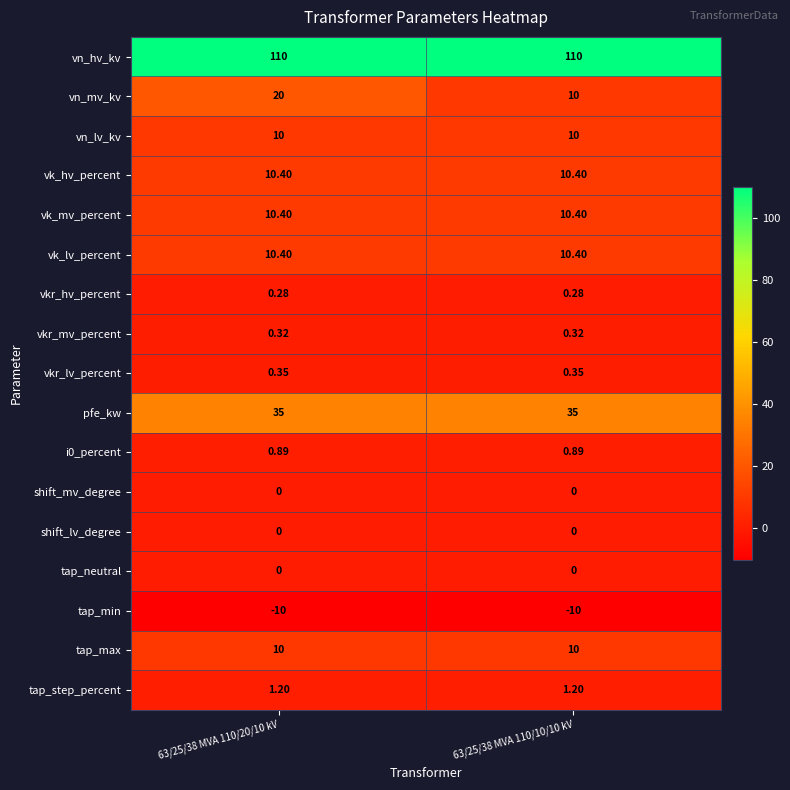

How many data points does each series have?

2